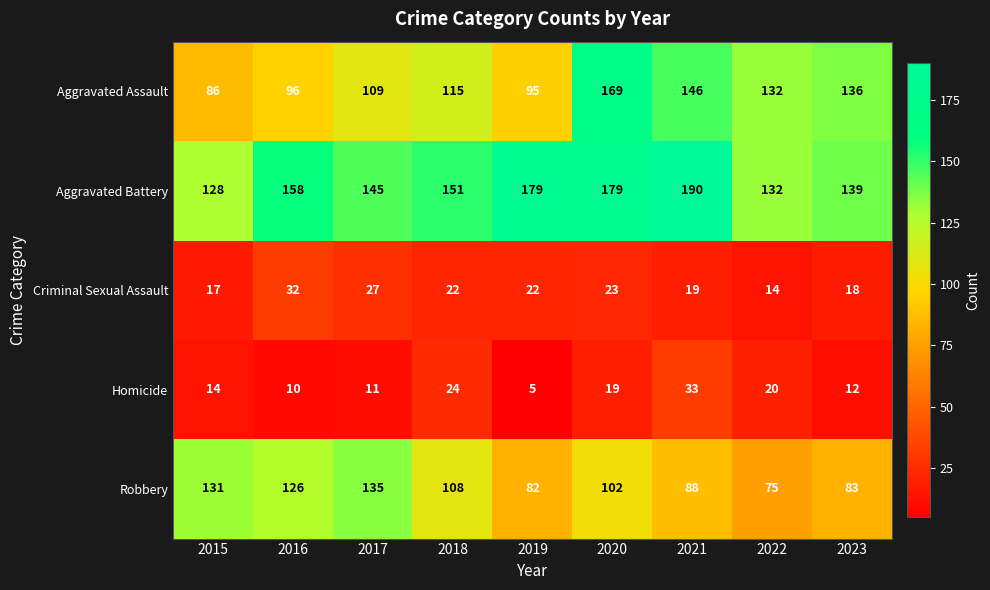

Is the value of Aggravated Battery at 2022 greater than the value of Robbery at 2015?

Yes